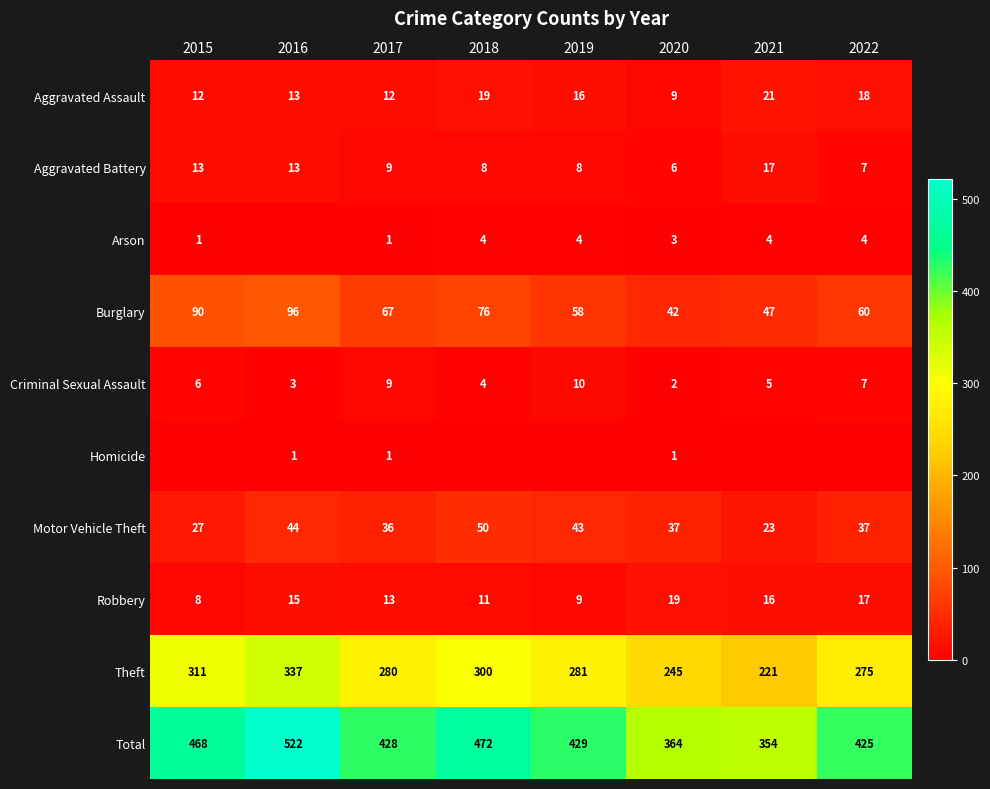

Is the value of Robbery at 2022 greater than the value of Motor Vehicle Theft at 2017?

No